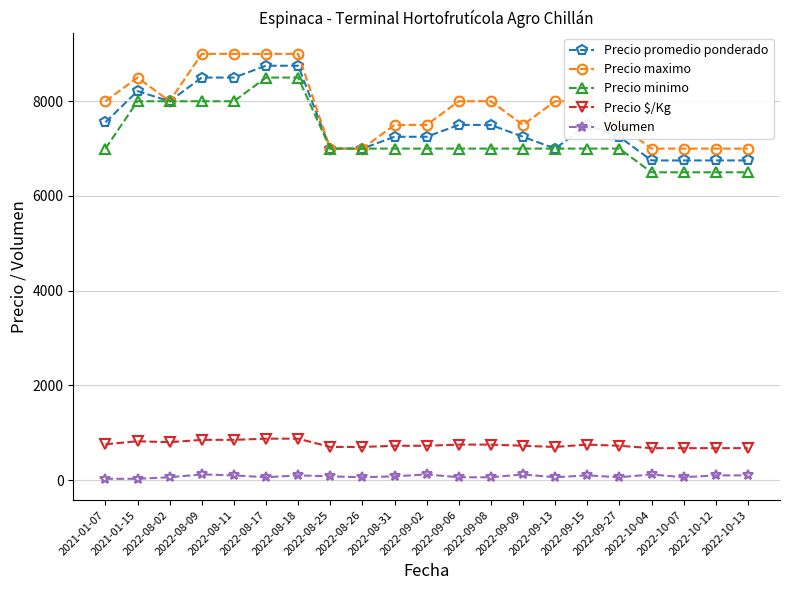

What are all the series names shown in the legend?

Precio promedio ponderado, Precio maximo, Precio minimo, Precio $/Kg, Volumen